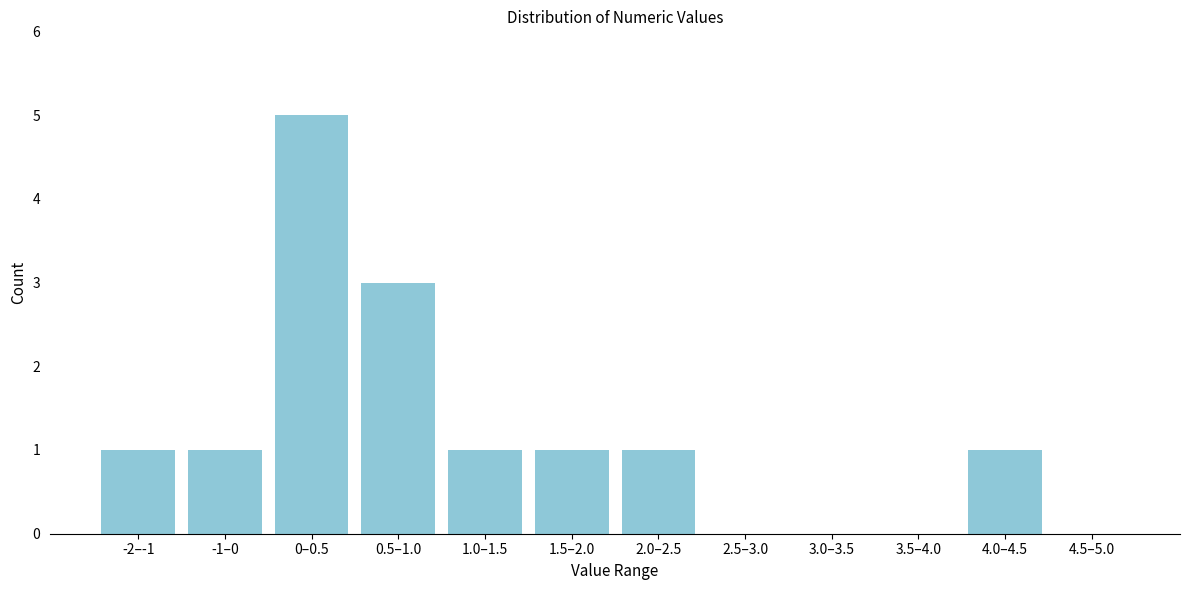

Reading right to left, list all the values displayed in this chart.

4.5–5.0=0	4.0–4.5=1	3.5–4.0=0	3.0–3.5=0	2.5–3.0=0	2.0–2.5=1	1.5–2.0=1	1.0–1.5=1	0.5–1.0=3	0–0.5=5	-1–0=1	-2–-1=1